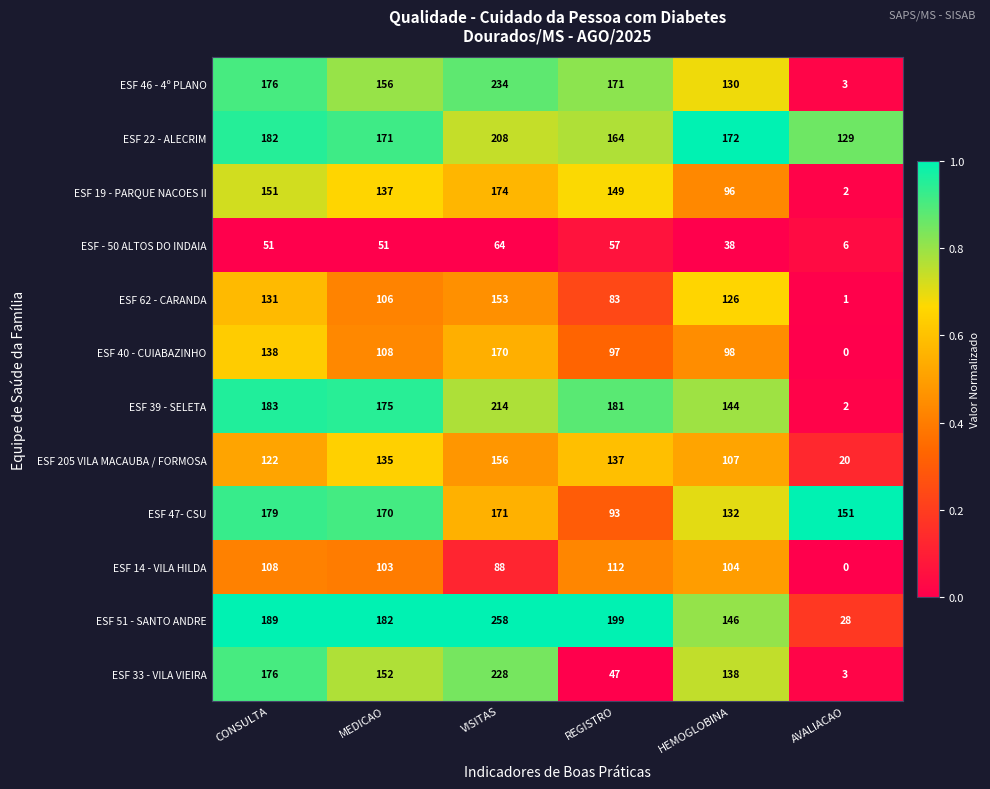

At which category does the chart reach its peak across all series?

VISITAS